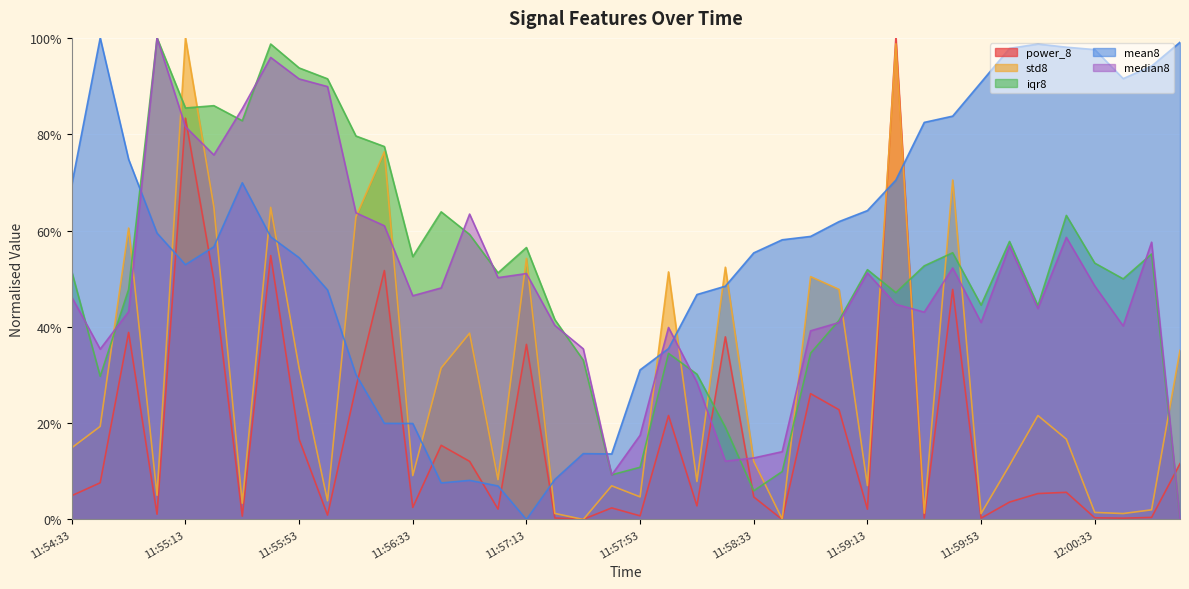

Between 11:55:13 and 11:57:23, which series saw the biggest shift?

std8